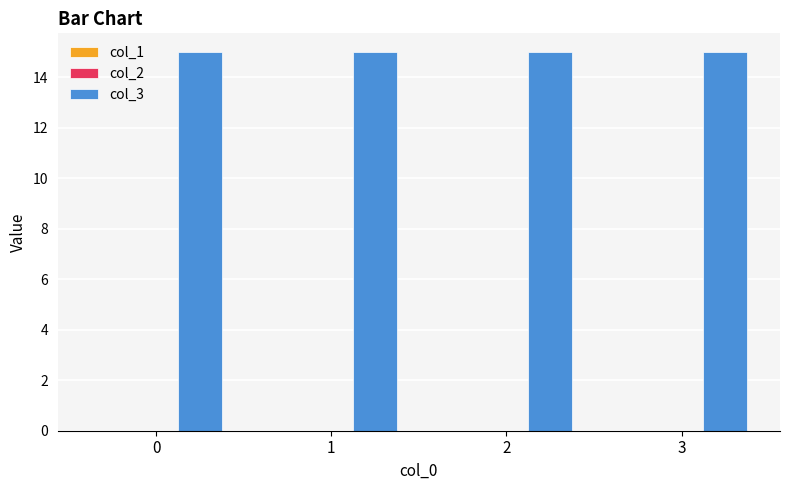

Is it true that col_3 equals 15 at 1?

True